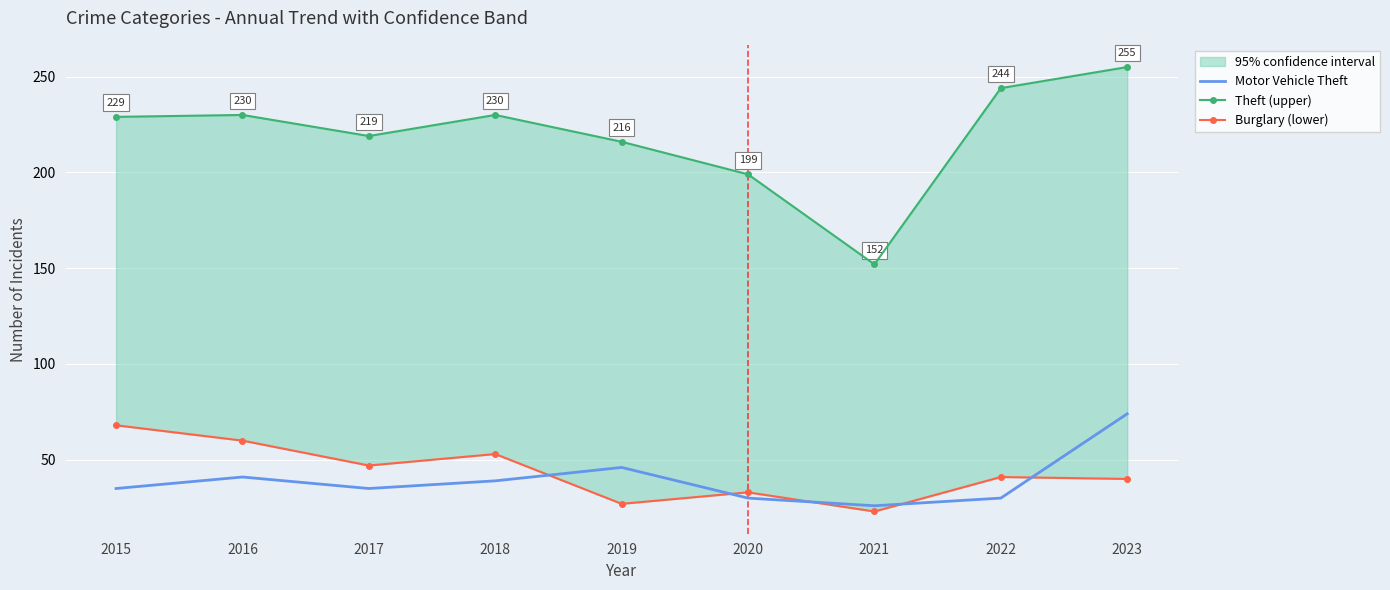

The value of Theft (upper) at 2019 is 126. True or false?

False